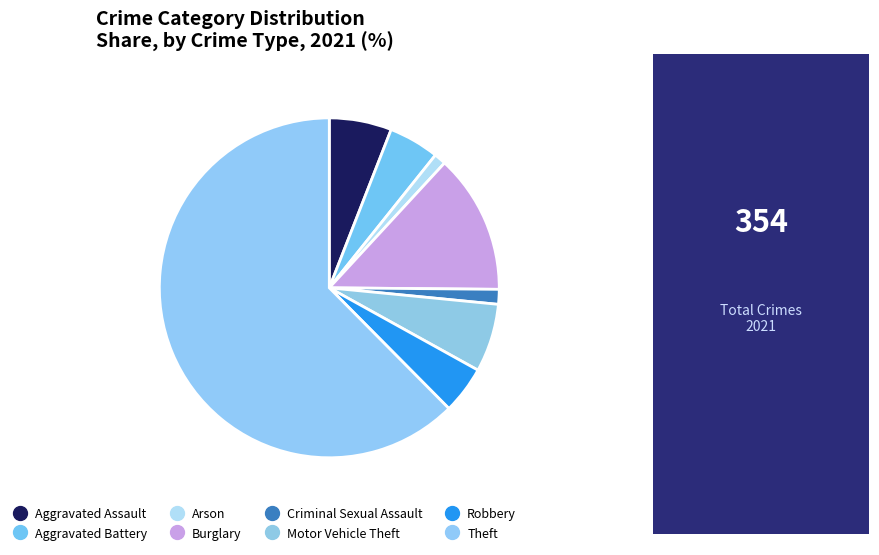

True or false: Motor Vehicle Theft accounts for 1% of the total.

False